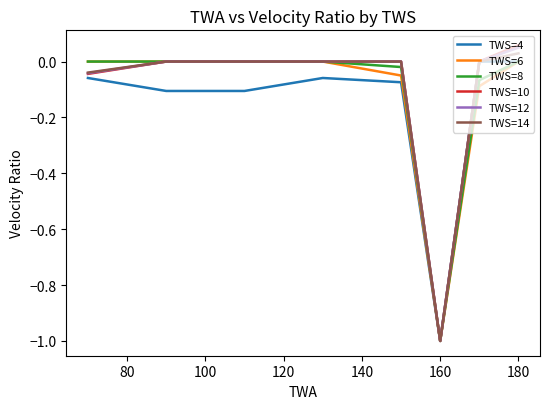

Which series has the largest range (max minus min)?

TWS=10